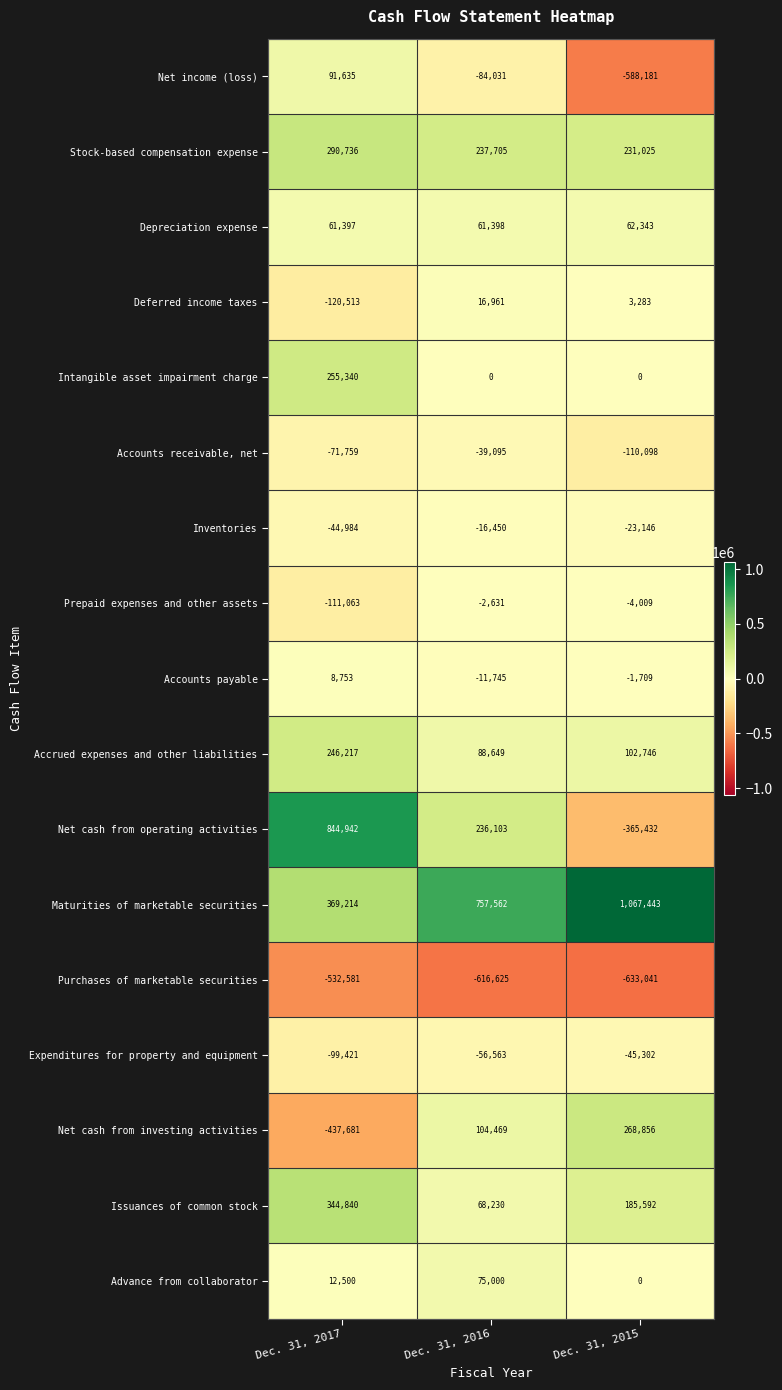

The value of Maturities of marketable securities at Dec. 31, 2015 is 1067443. True or false?

True